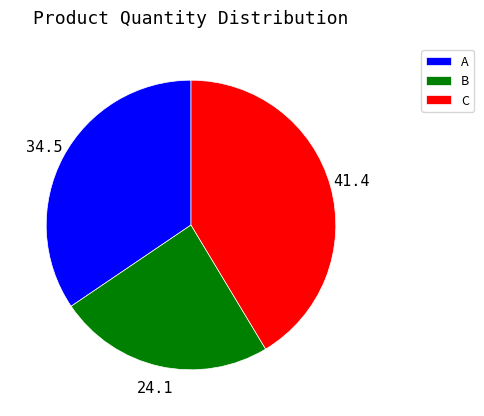

Rank the categories by value from highest to lowest.

C, A, B